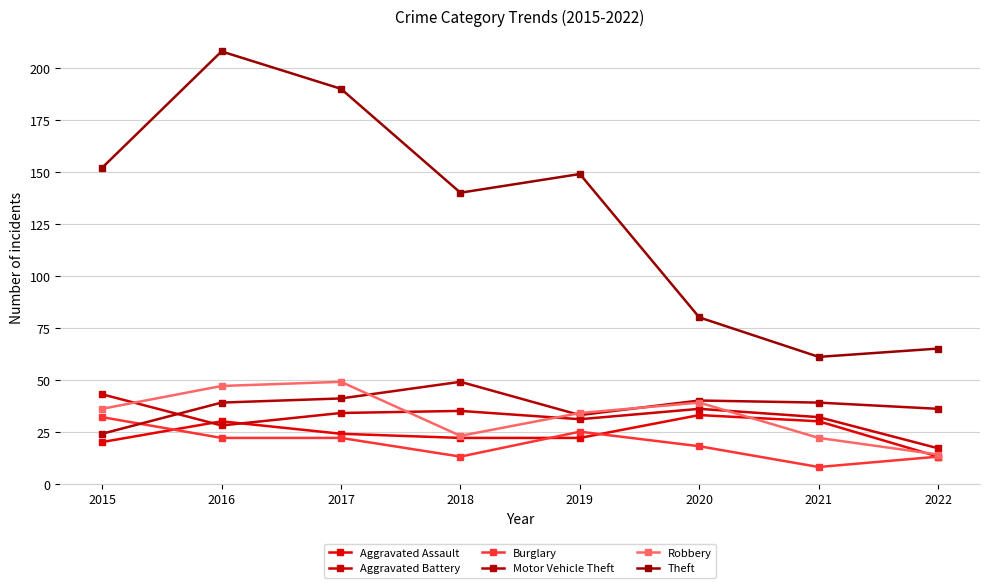

The value of Theft at 2021 is 40. True or false?

False